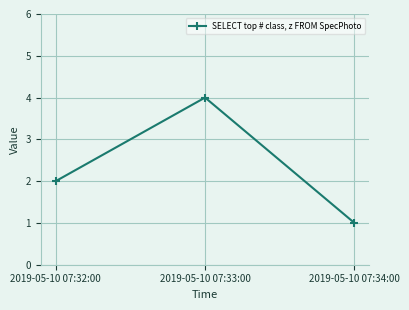

Reading left to right, extract all data points from this chart.

2019-05-10 07:32:00=2	2019-05-10 07:33:00=4	2019-05-10 07:34:00=1